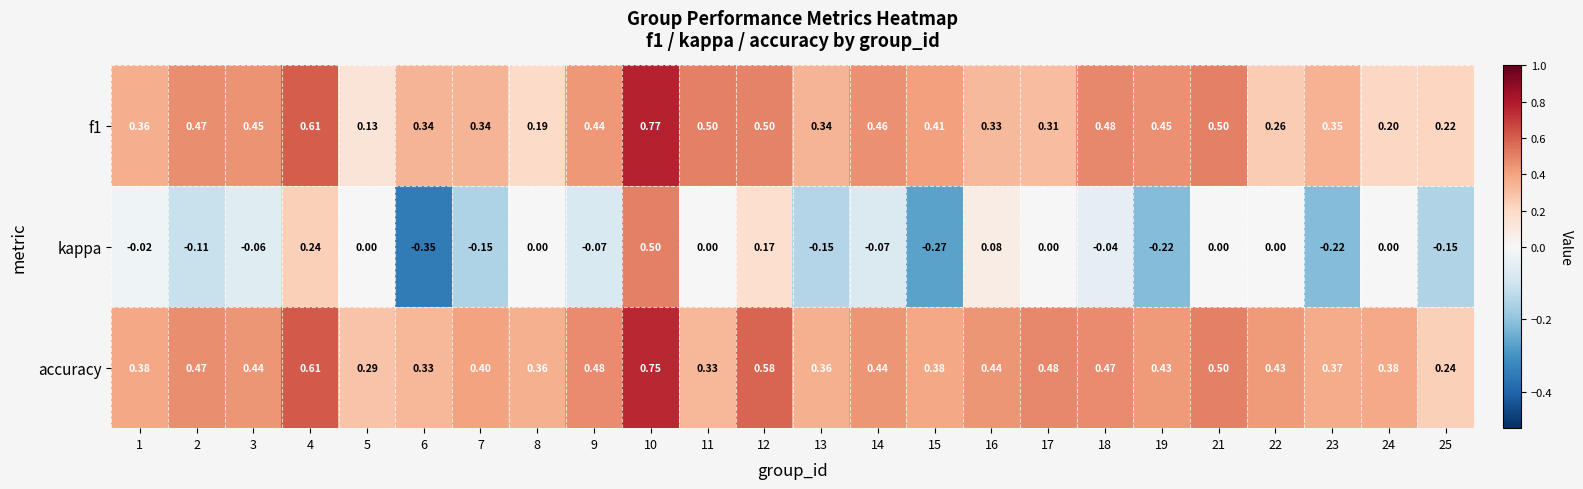

Which series has the largest range (max minus min)?

kappa